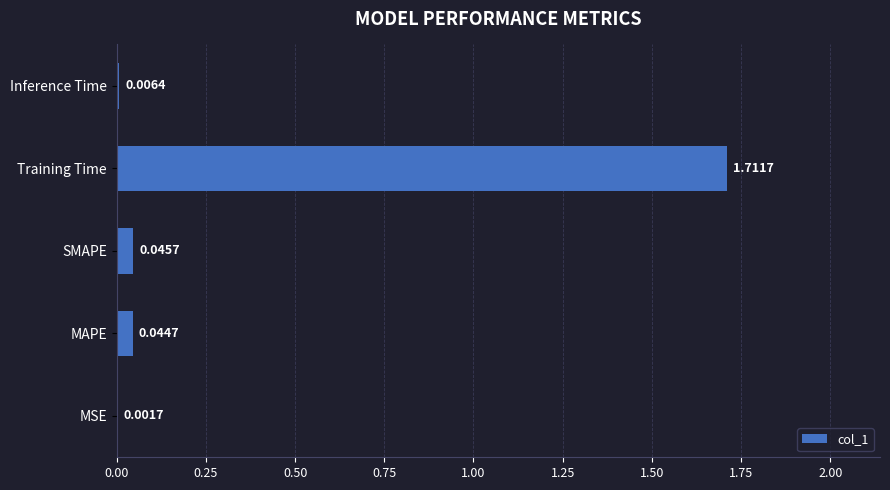

Which label corresponds to the largest value in the chart?

Training Time